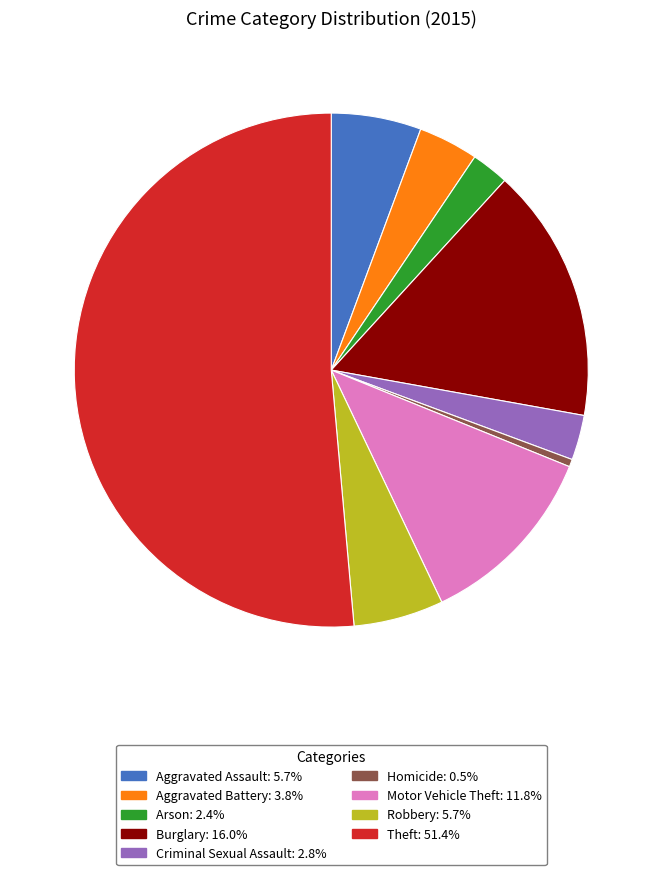

Does any single category account for the majority?

Yes